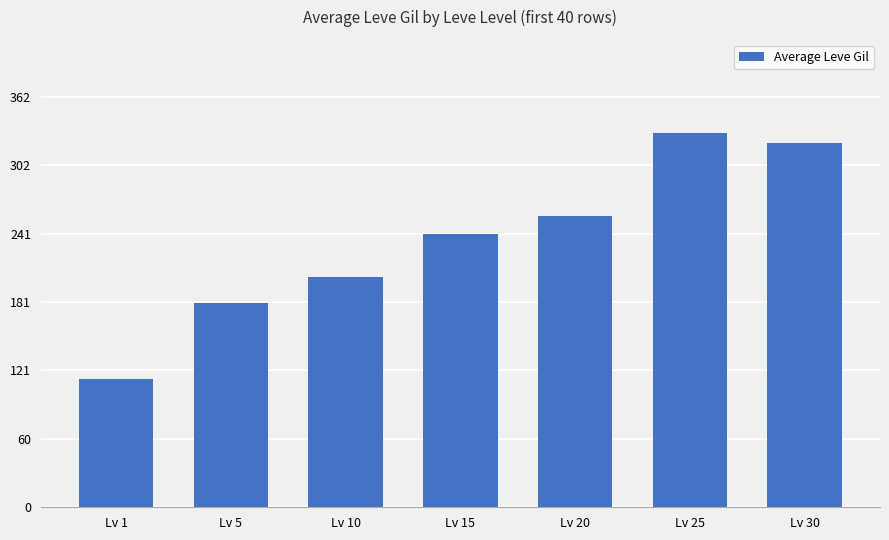

Does the chart contain any negative values?

No